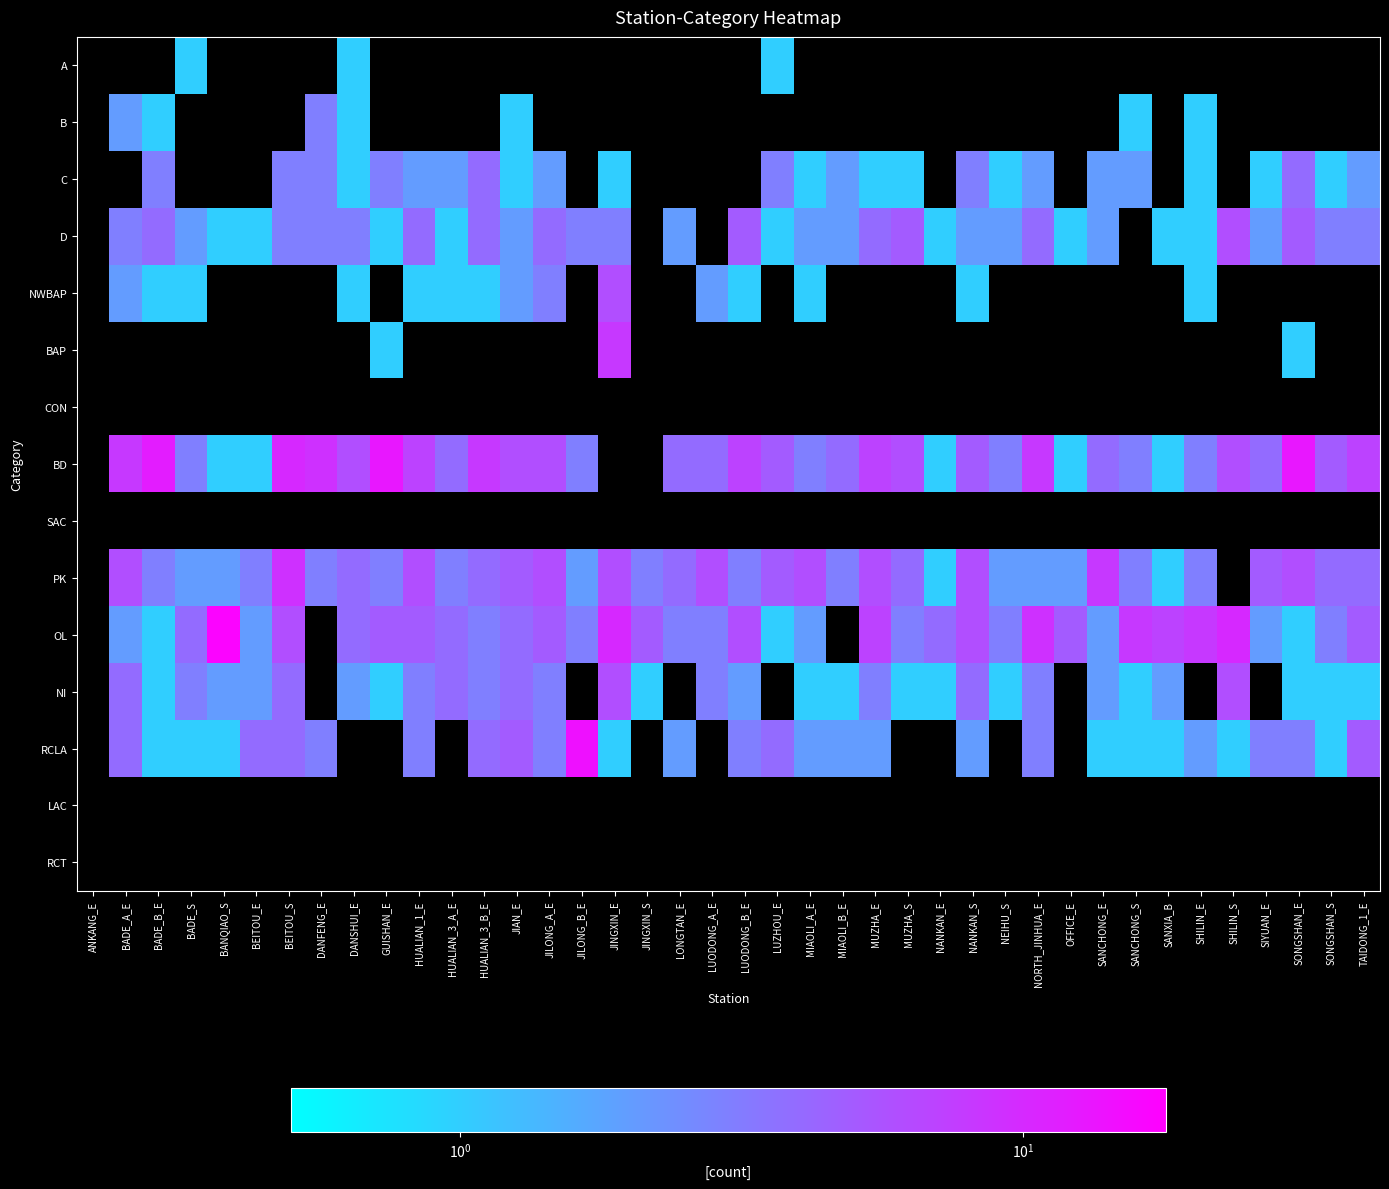

How many distinct data groups are displayed?

15